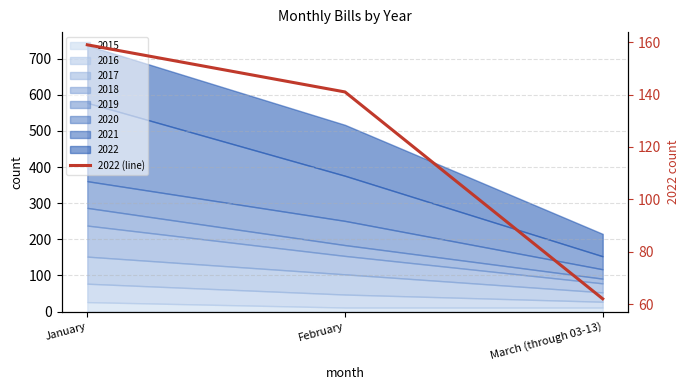

The chart shows a value of 34 at March (through 03-13). True or false?

False